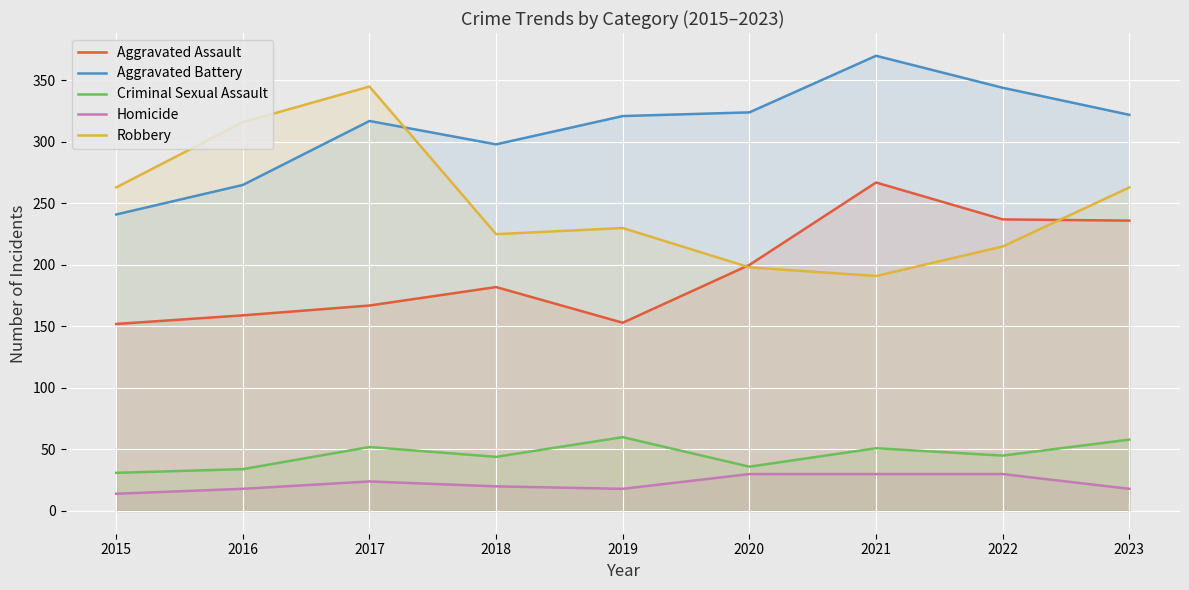

Reading left to right, list all the values displayed in this chart.

Aggravated Assault: 2015=152	2016=159	2017=167	2018=182	2019=153	2020=200	2021=267	2022=237	2023=236
Aggravated Battery: 2015=241	2016=265	2017=317	2018=298	2019=321	2020=324	2021=370	2022=344	2023=322
Criminal Sexual Assault: 2015=31	2016=34	2017=52	2018=44	2019=60	2020=36	2021=51	2022=45	2023=58
Homicide: 2015=14	2016=18	2017=24	2018=20	2019=18	2020=30	2021=30	2022=30	2023=18
Robbery: 2015=263	2016=316	2017=345	2018=225	2019=230	2020=198	2021=191	2022=215	2023=263